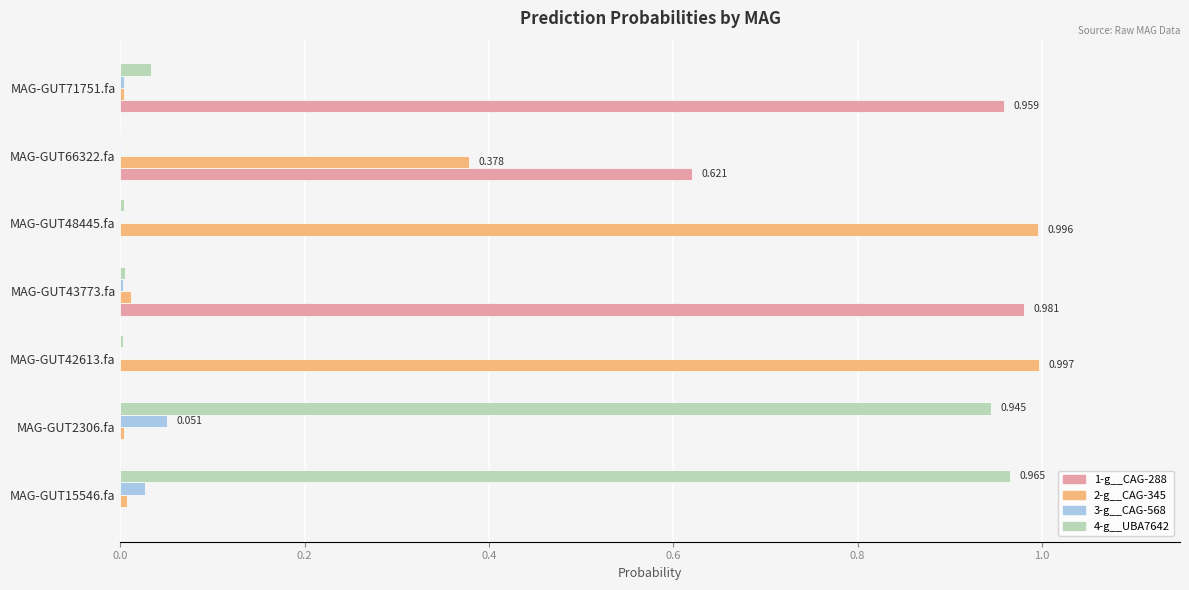

Which series has the largest total across all categories?

1-g__CAG-288